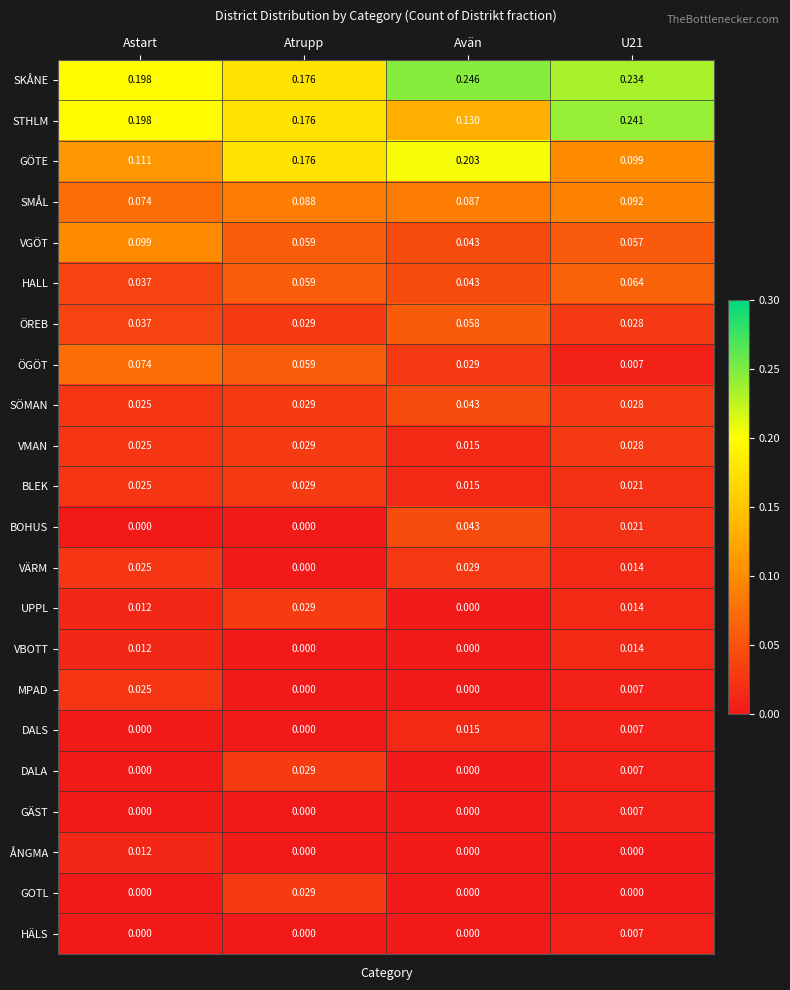

Is the value of STHLM at Astart greater than the value of HALL at Avän?

Yes